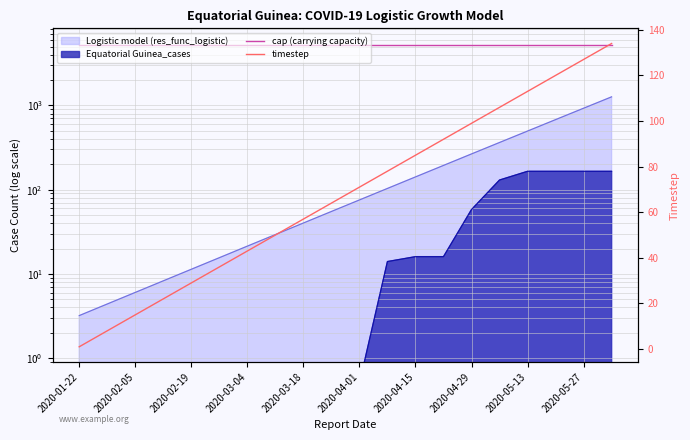

Is it true that cap (carrying capacity) equals 2900.4 at 2020-02-05?

False